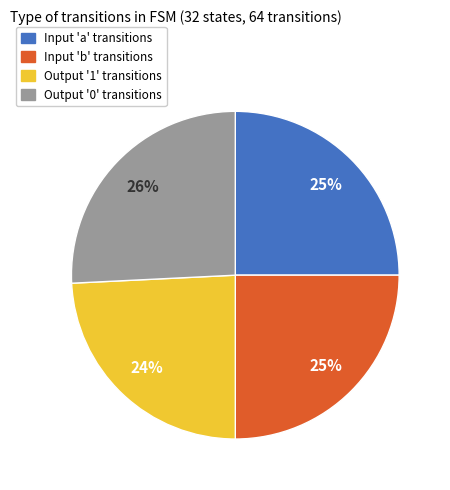

What is the ratio of the value at Output '0' transitions to the value at Input 'b' transitions?

1.0